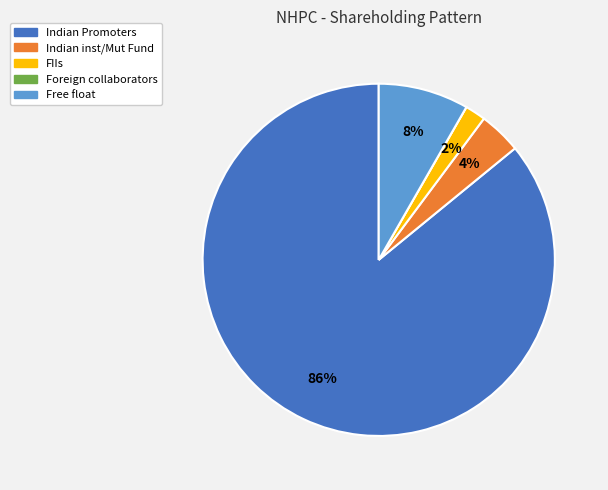

To the nearest percent, what is the combined percentage of Free float and Indian Promoters?

94%